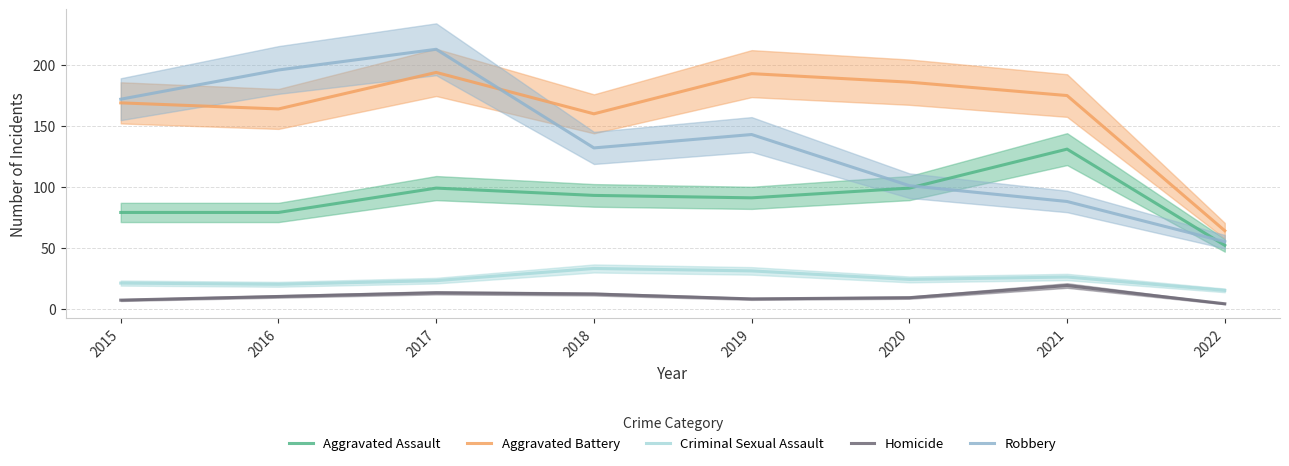

True or false: Homicide has a value of 4 at 2022.

True